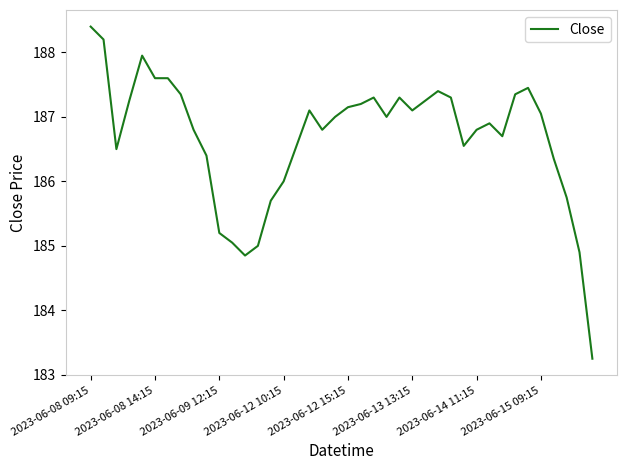

What is the maximum value shown in the chart?

188.4